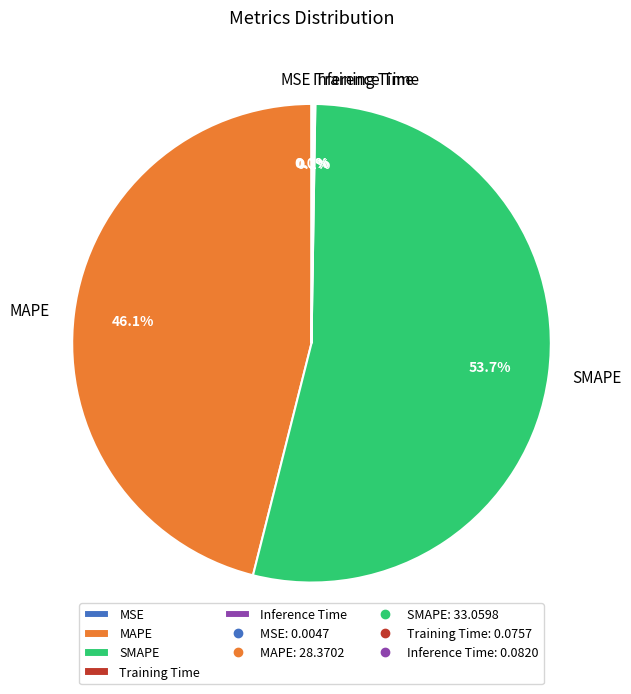

Which slice represents more than half of the pie?

SMAPE